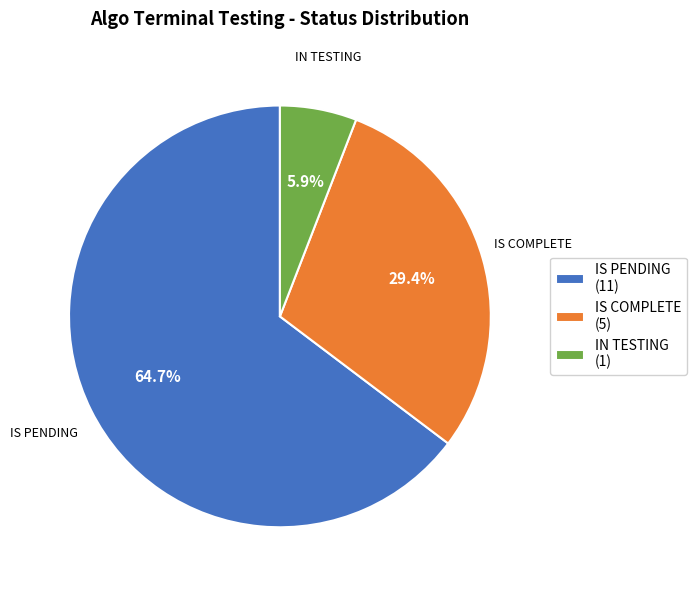

Rank the categories by value from highest to lowest.

IS PENDING, IS COMPLETE, IN TESTING